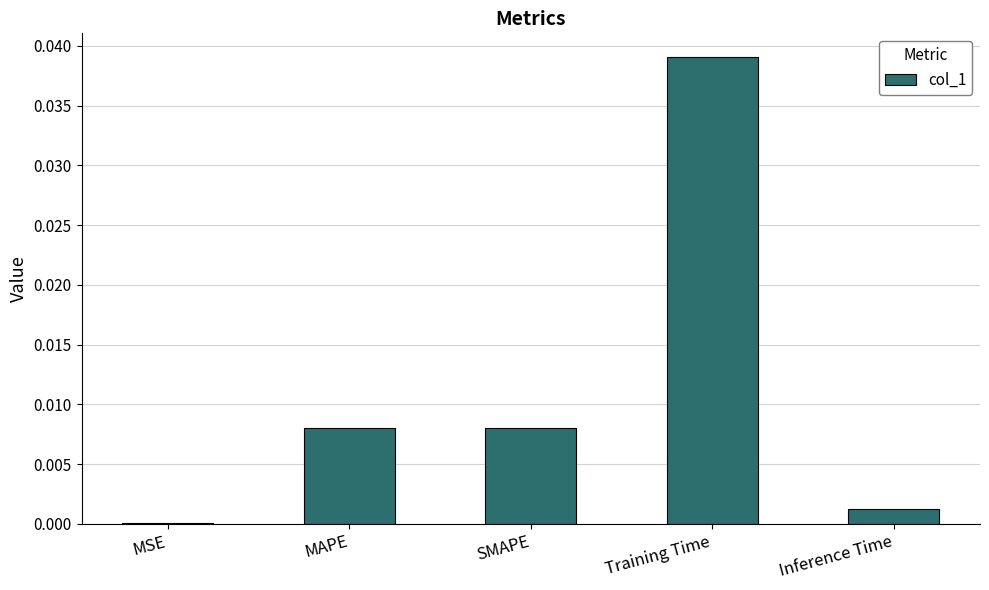

Which has a higher value, Training Time or MSE?

Training Time